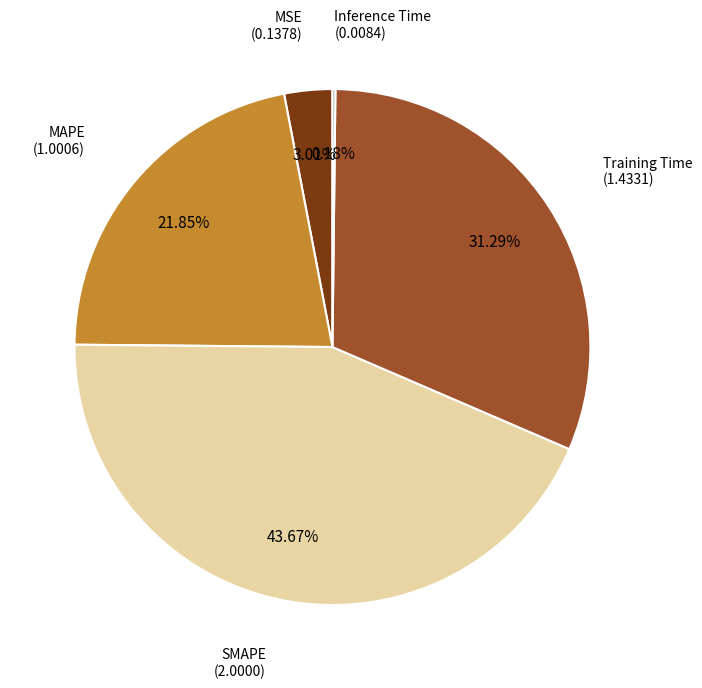

Is there any slice that represents more than half of the pie?

No